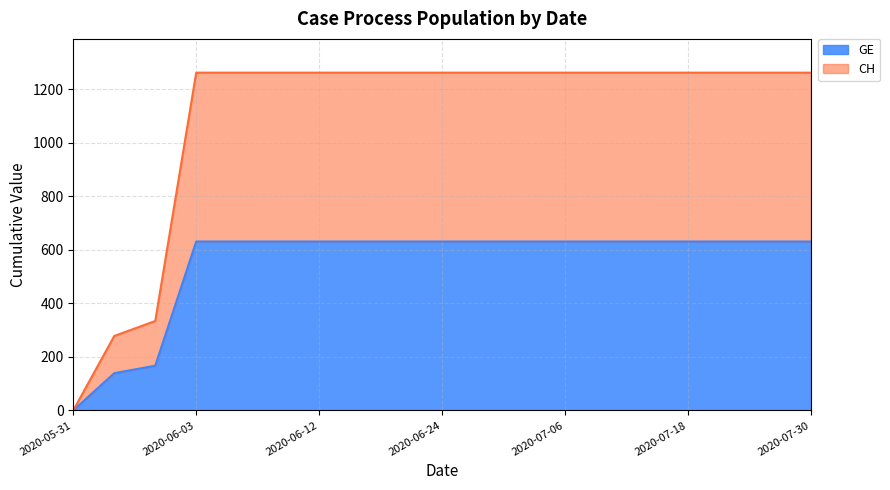

The CH series shows 1262 at 2020-06-10. True or false?

True